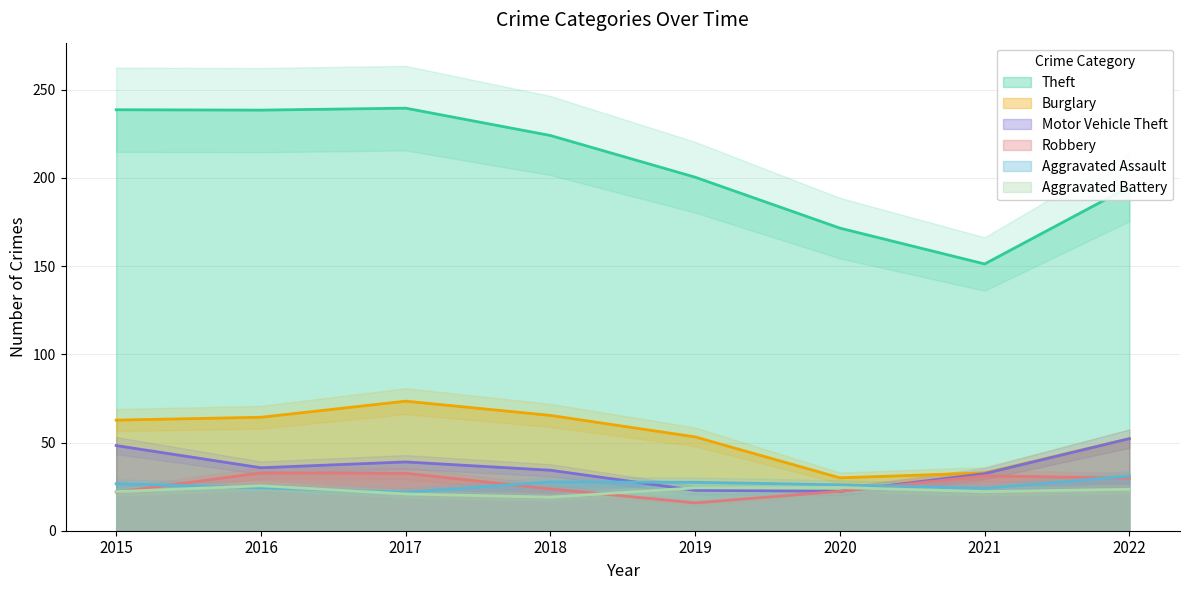

What is the difference between the maximum and second lowest values in the Theft series?

68.0